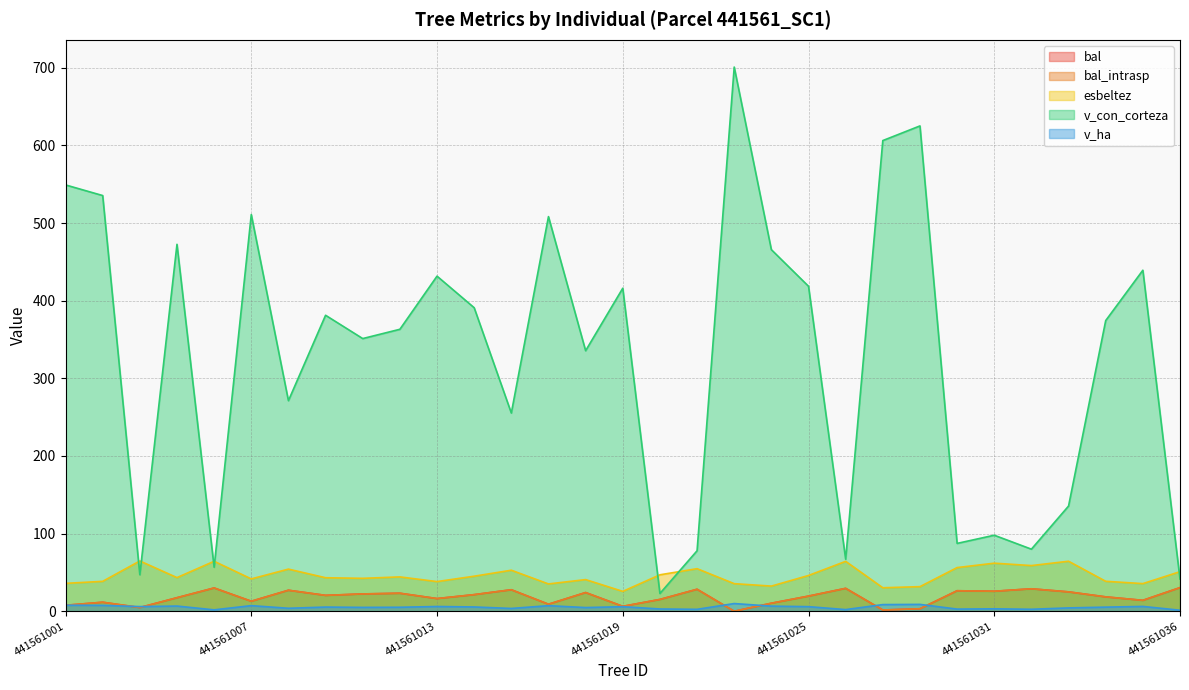

How many values in the bal_intrasp series are below 19?

15